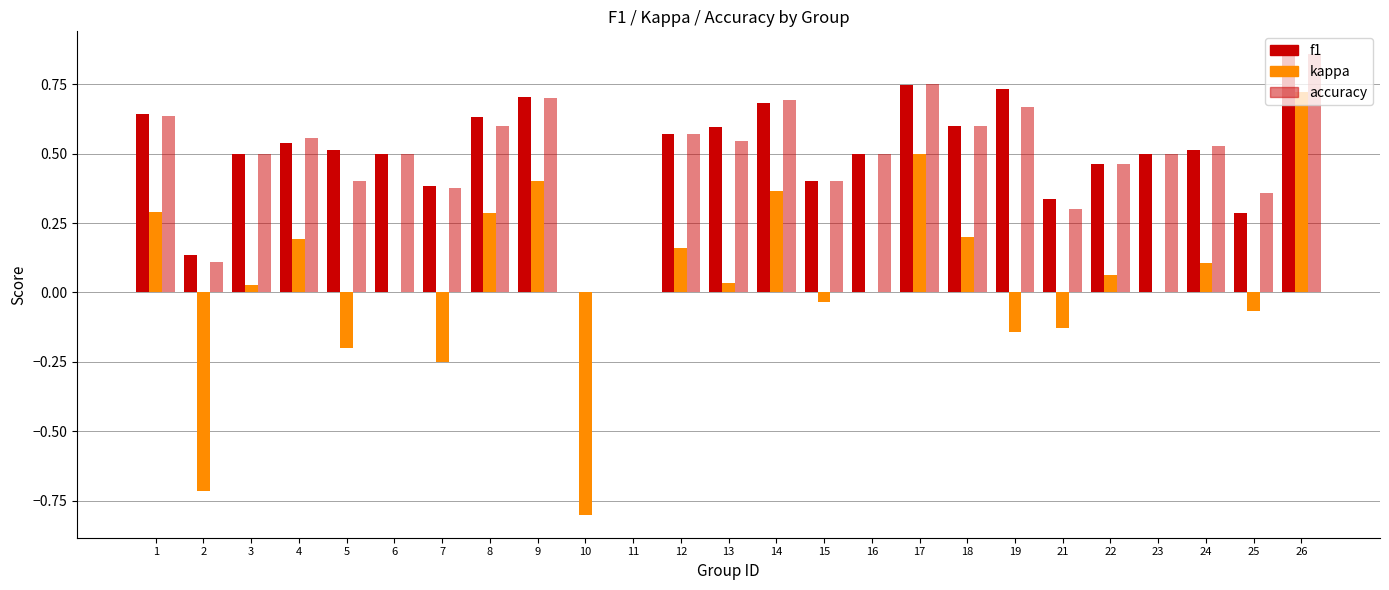

What is the sum of the kappa values at 11 and 8?

0.3